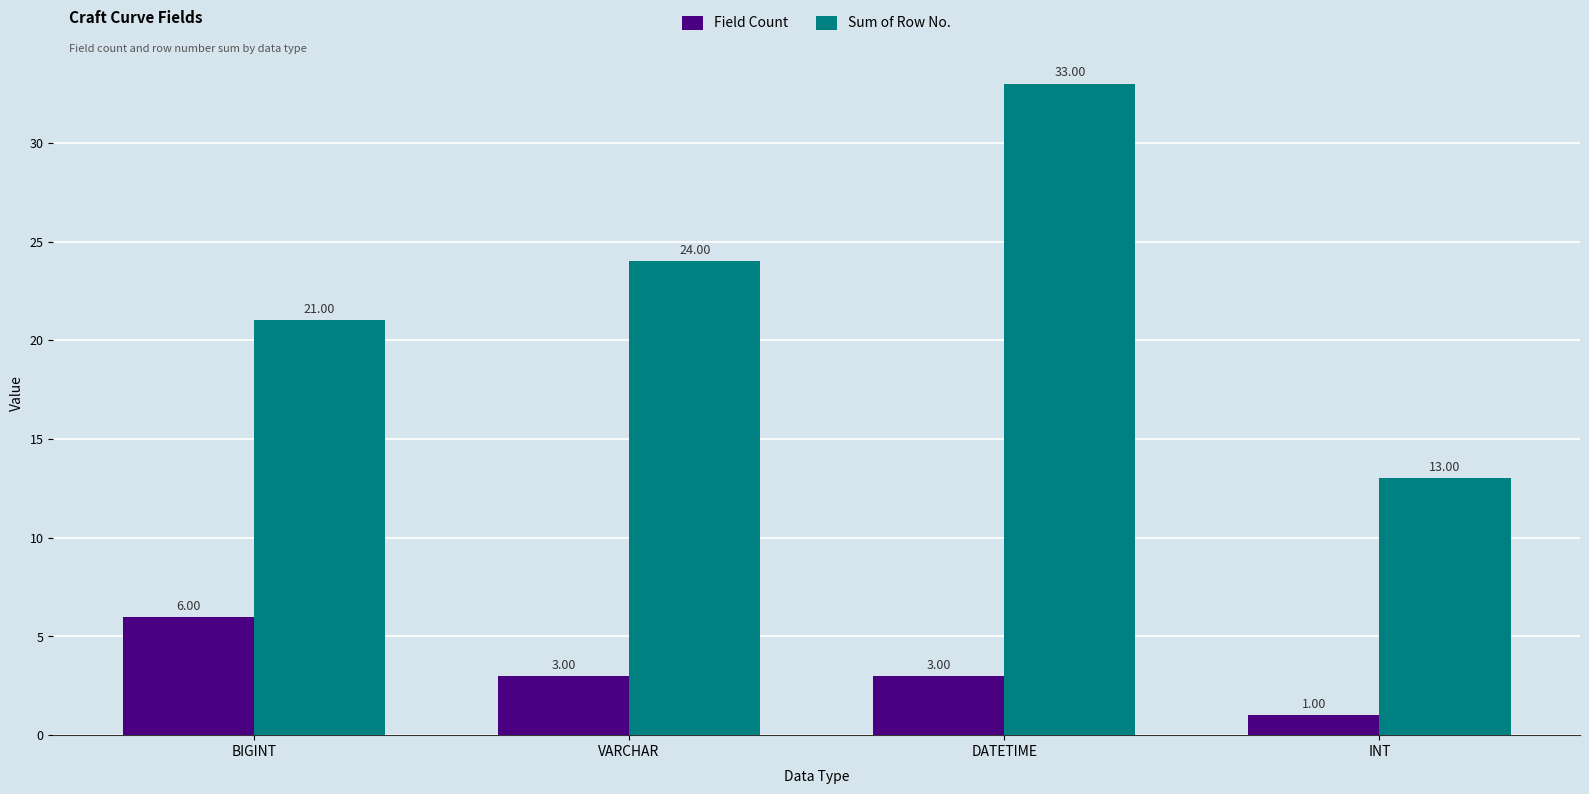

Which category has the highest value across all series?

DATETIME